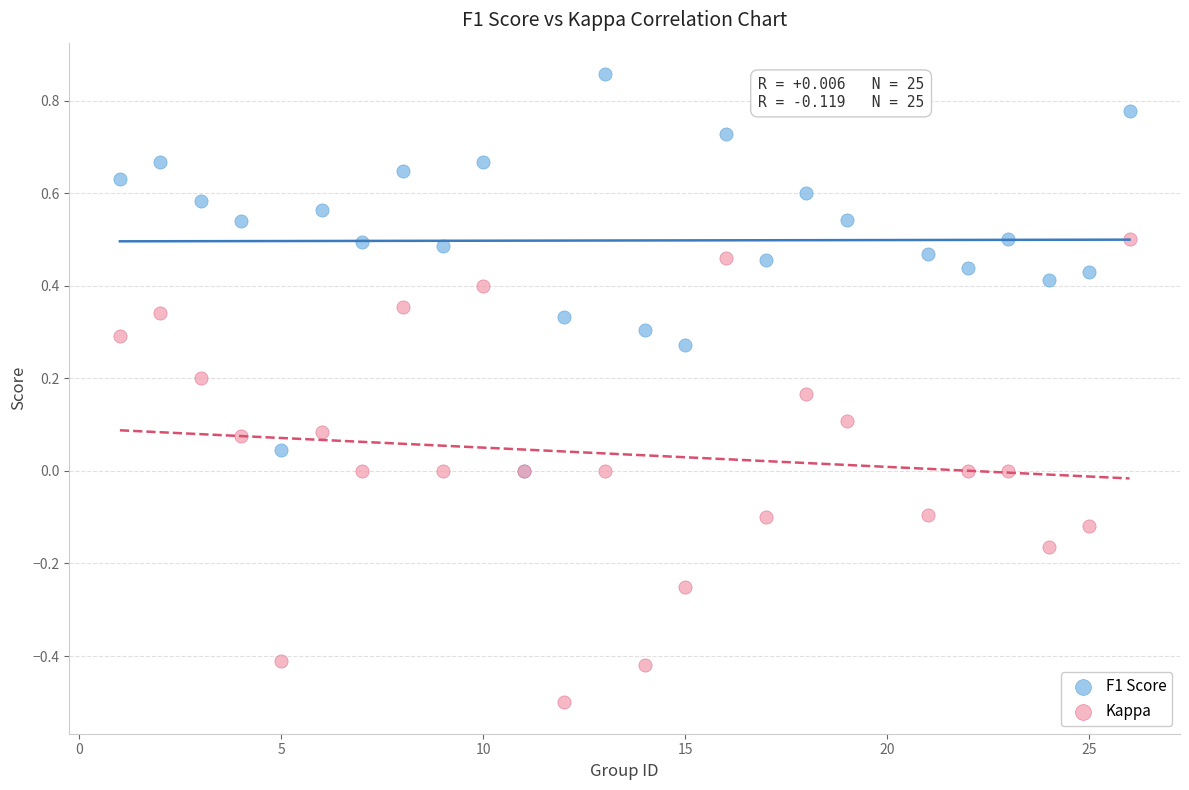

What are all the series names shown in the legend?

F1 Score, Kappa